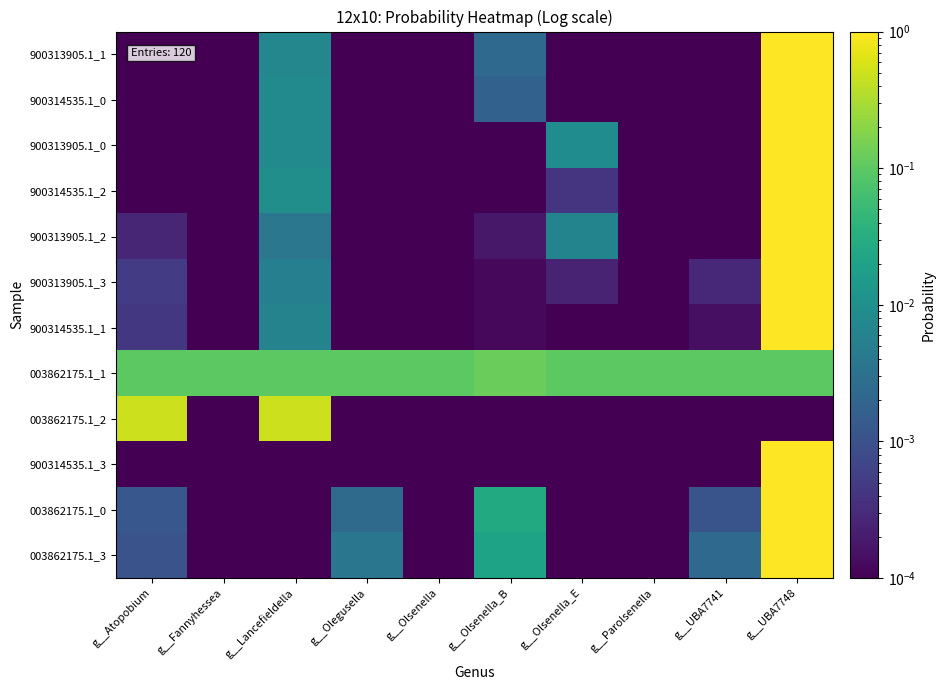

Which label corresponds to the largest value in the chart?

g__UBA7748